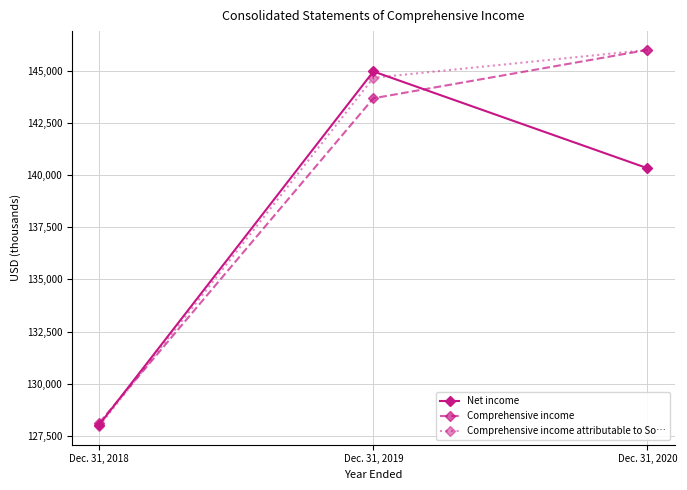

At how many categories does at least one series exceed 137004?

2